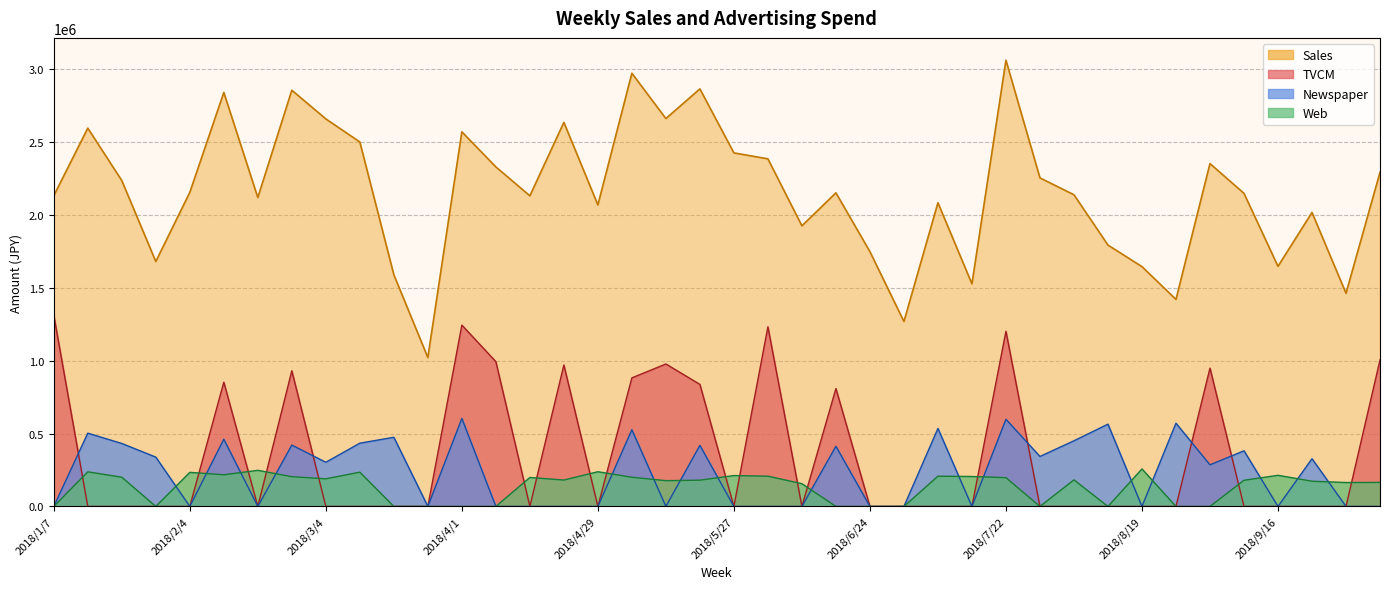

Where is the first local maximum for Newspaper?

2018/1/14